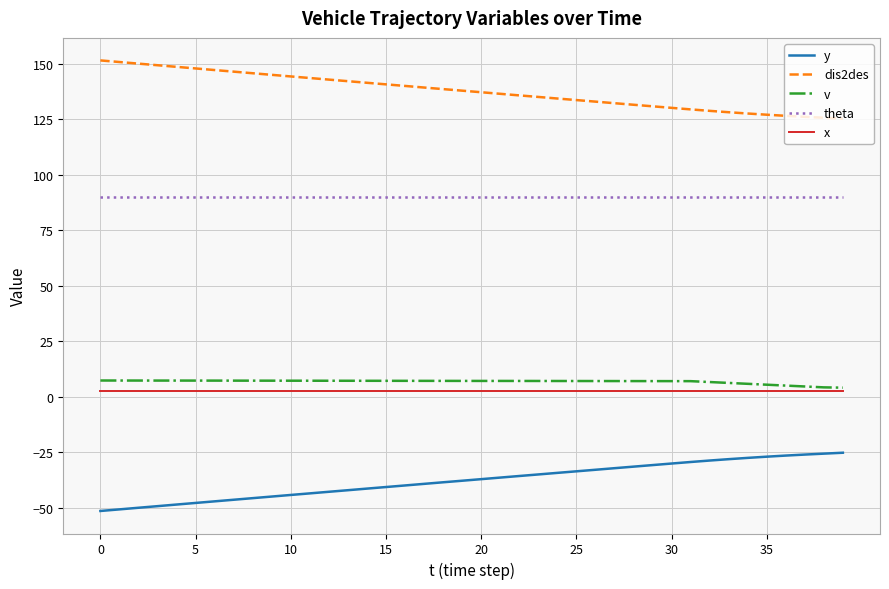

What are all the series names shown in the legend?

y, dis2des, v, theta, x